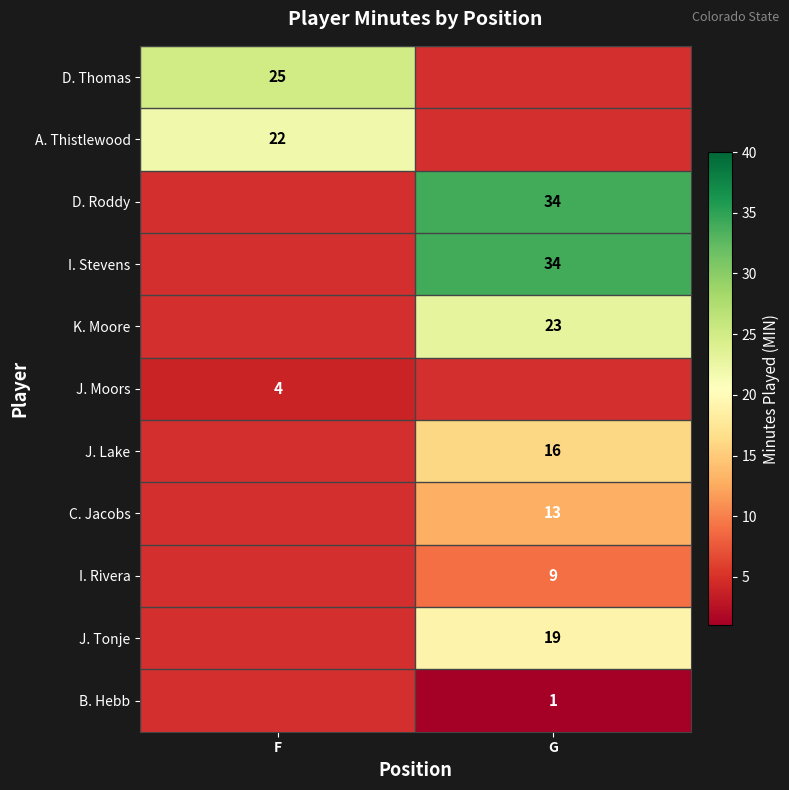

Is it true that J. Lake equals 4 at G?

False